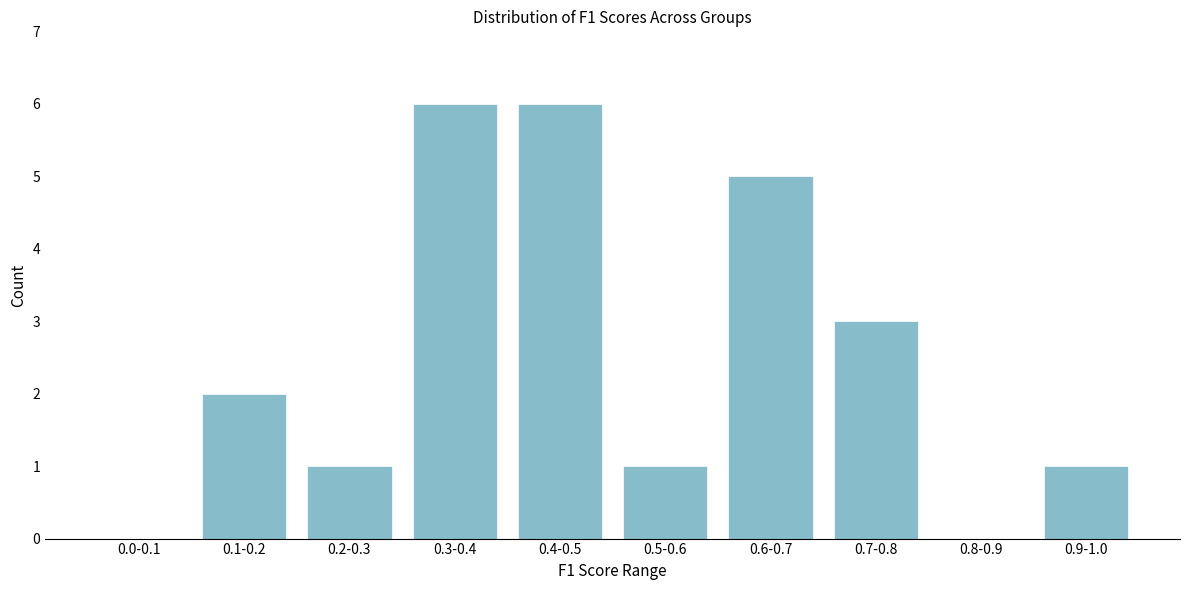

Reading left to right, transcribe all the data shown in this chart.

0.0-0.1=0	0.1-0.2=2	0.2-0.3=1	0.3-0.4=6	0.4-0.5=6	0.5-0.6=1	0.6-0.7=5	0.7-0.8=3	0.8-0.9=0	0.9-1.0=1